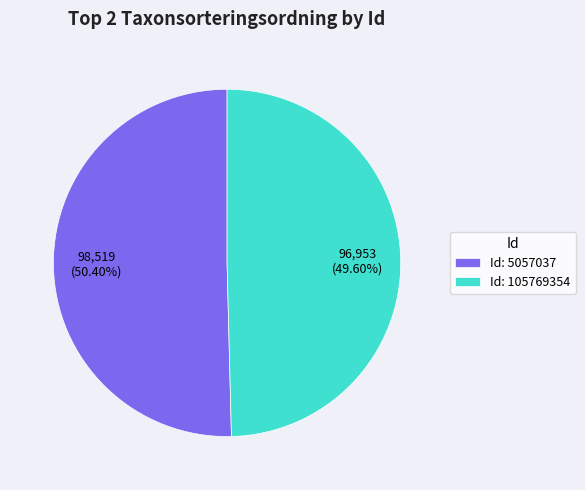

Which slice is the smallest?

Id: 105769354